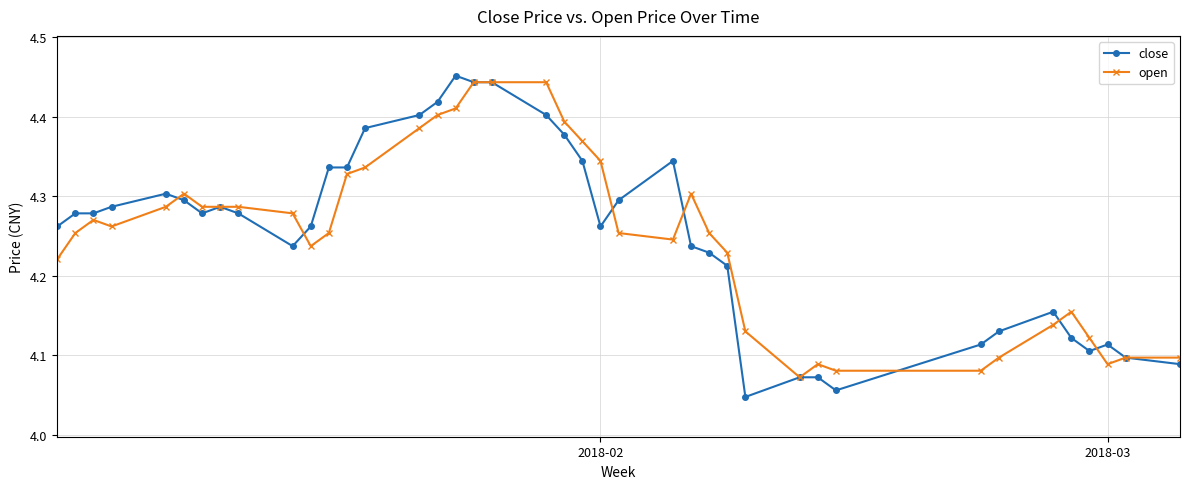

At how many categories does at least one series exceed 4?

40